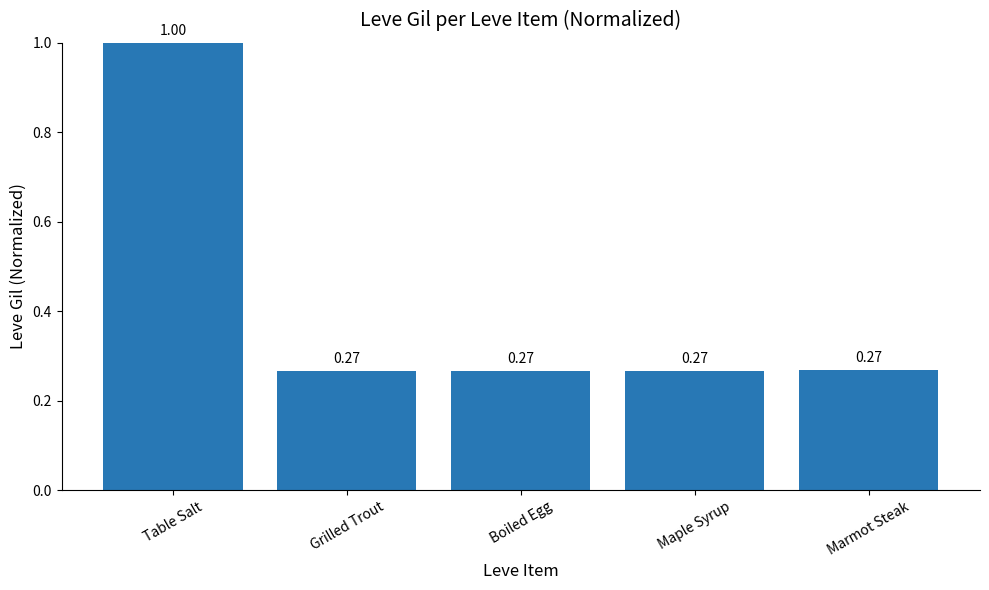

Which has a higher value, Table Salt or Marmot Steak?

Table Salt